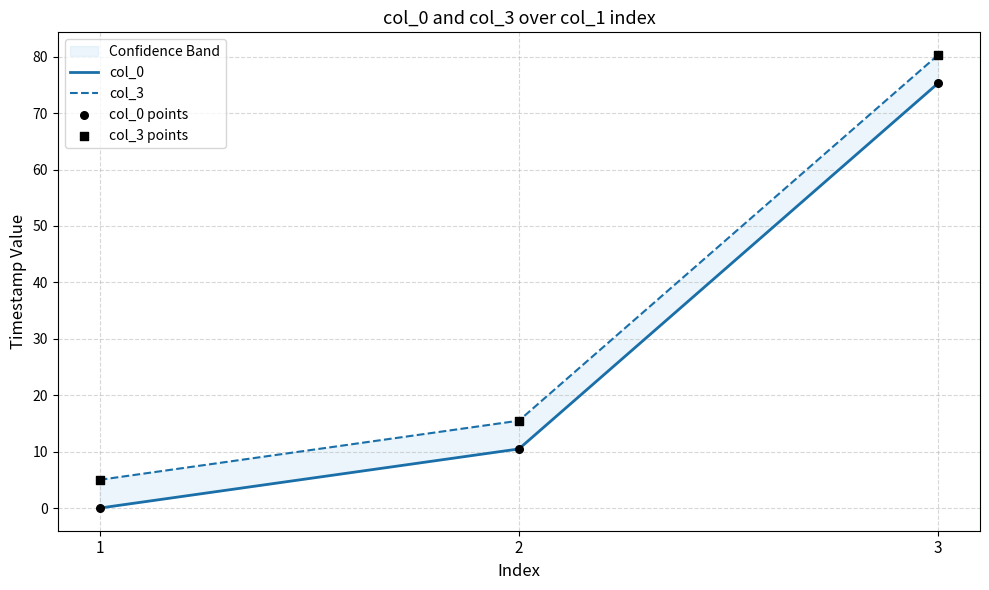

Which series has the largest total across all categories?

col_3